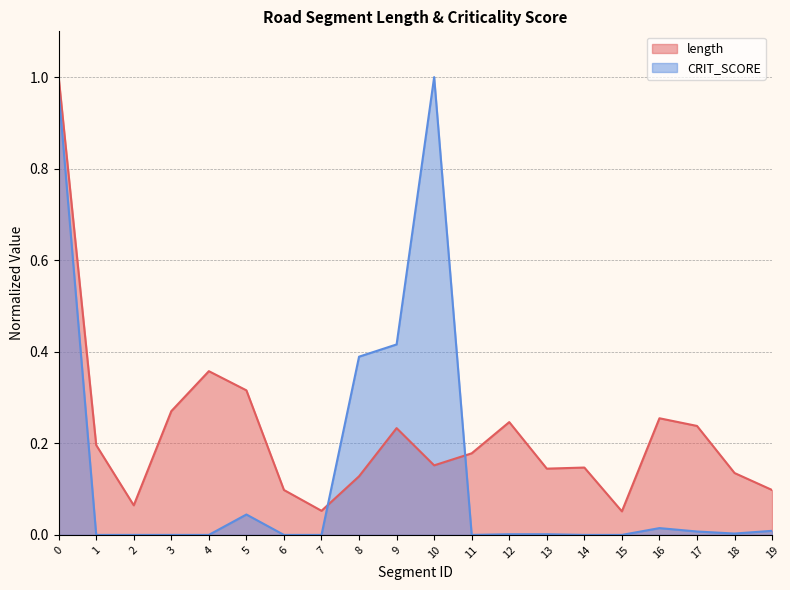

Is the value of CRIT_SCORE at 16 greater than the value of length at 9?

No